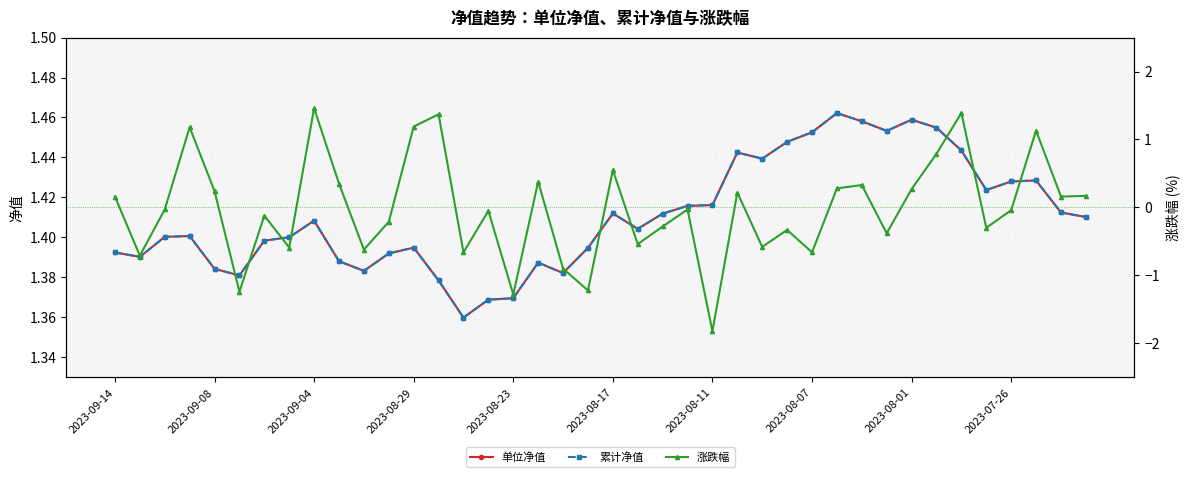

True or false: 单位净值 and 累计净值 cross at least once.

False